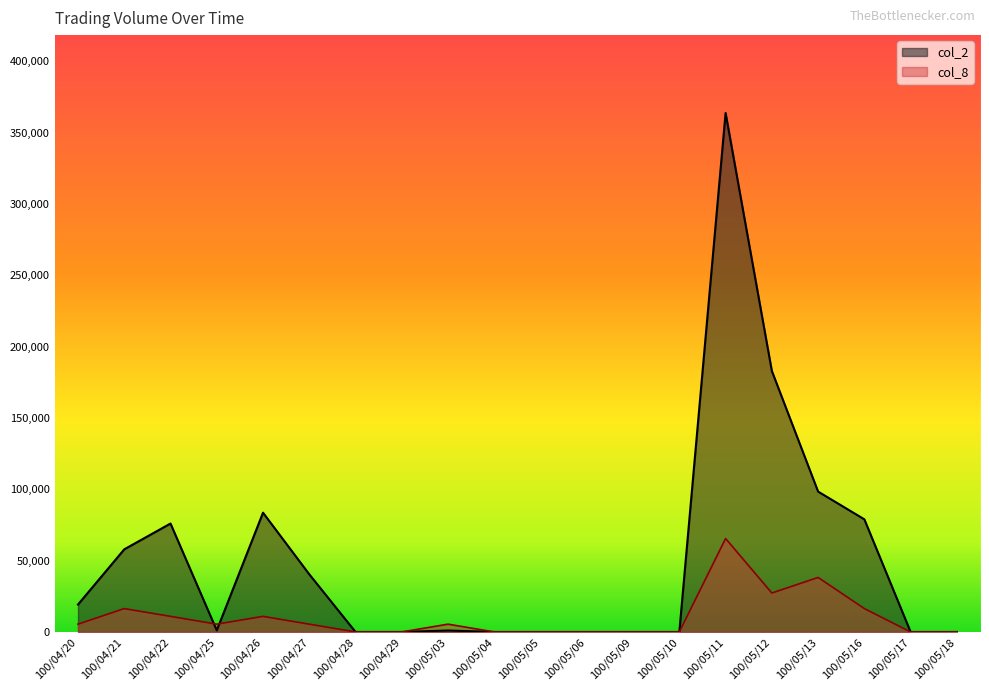

True or false: col_2 and col_8 cross at least once.

True